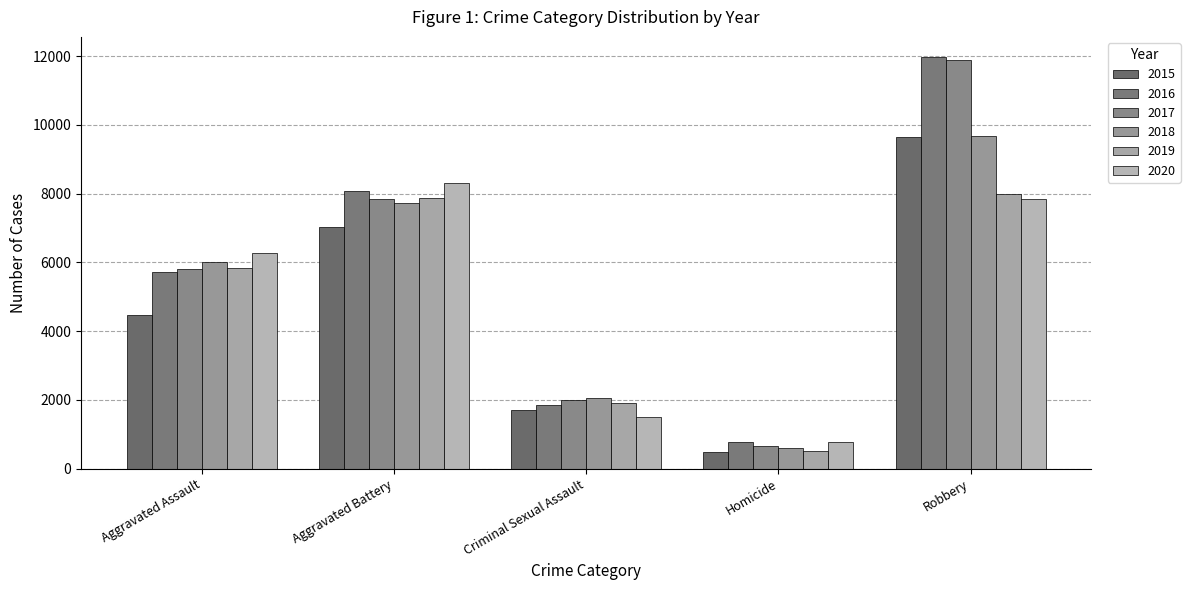

What is the spread (max minus min) of values at Aggravated Battery?

1301